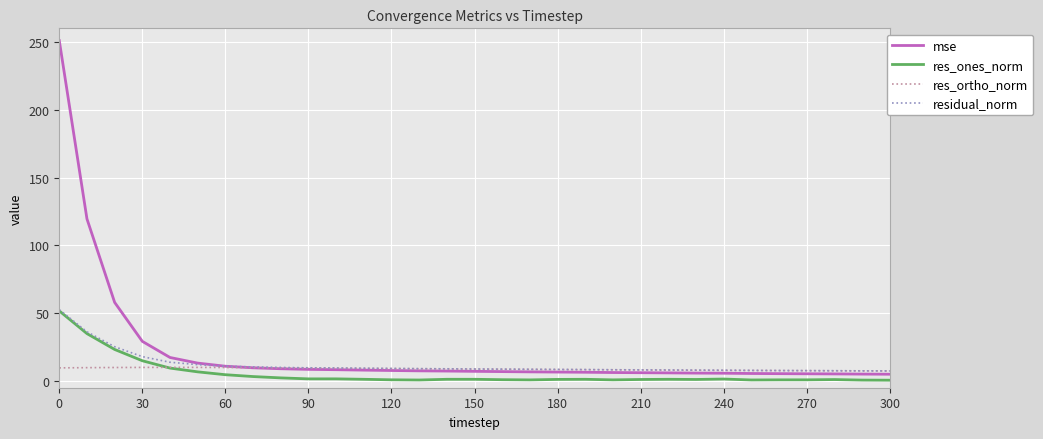

Which series has the largest range (max minus min)?

mse